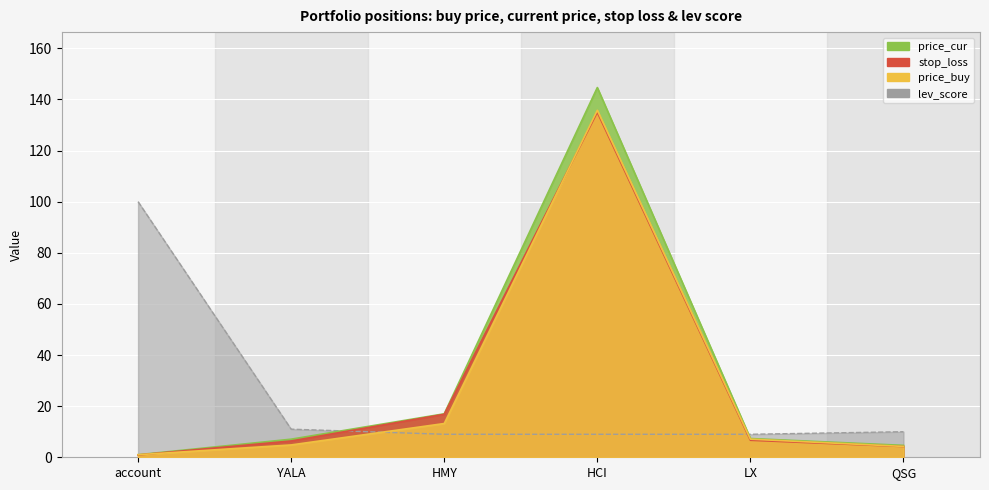

True or false: price_cur and stop_loss cross at least once.

False